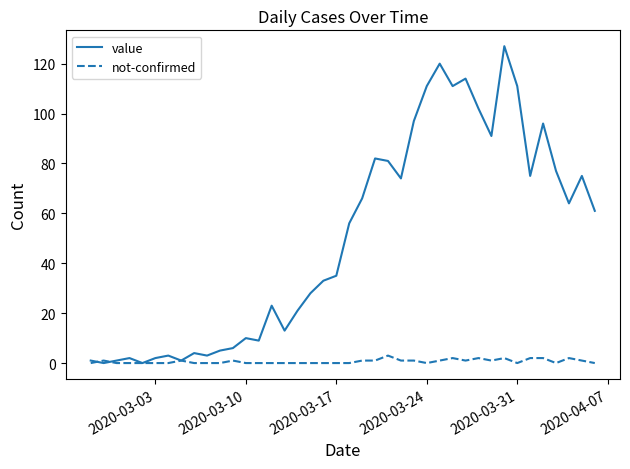

What is the greatest value displayed?

127